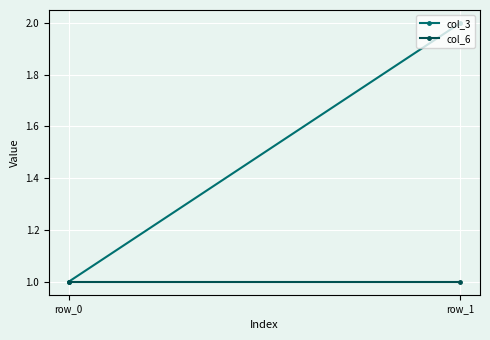

How many lines are shown in the chart?

2